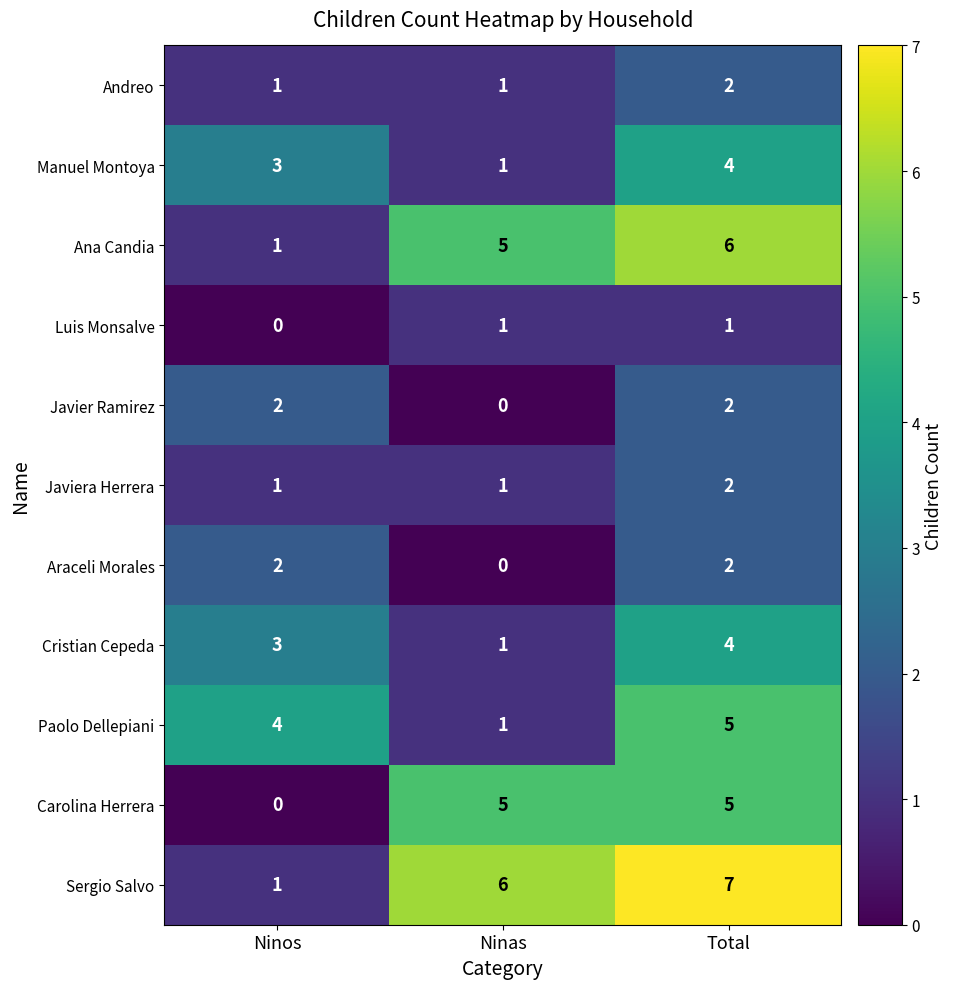

The value of Cristian Cepeda at Ninos is 3. True or false?

True